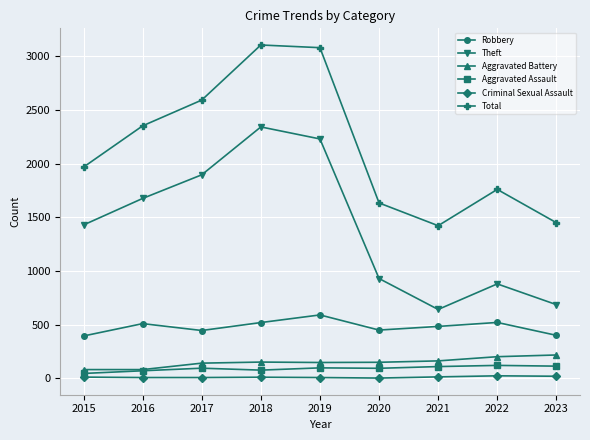

At which label is Theft closest to 1492?

2015